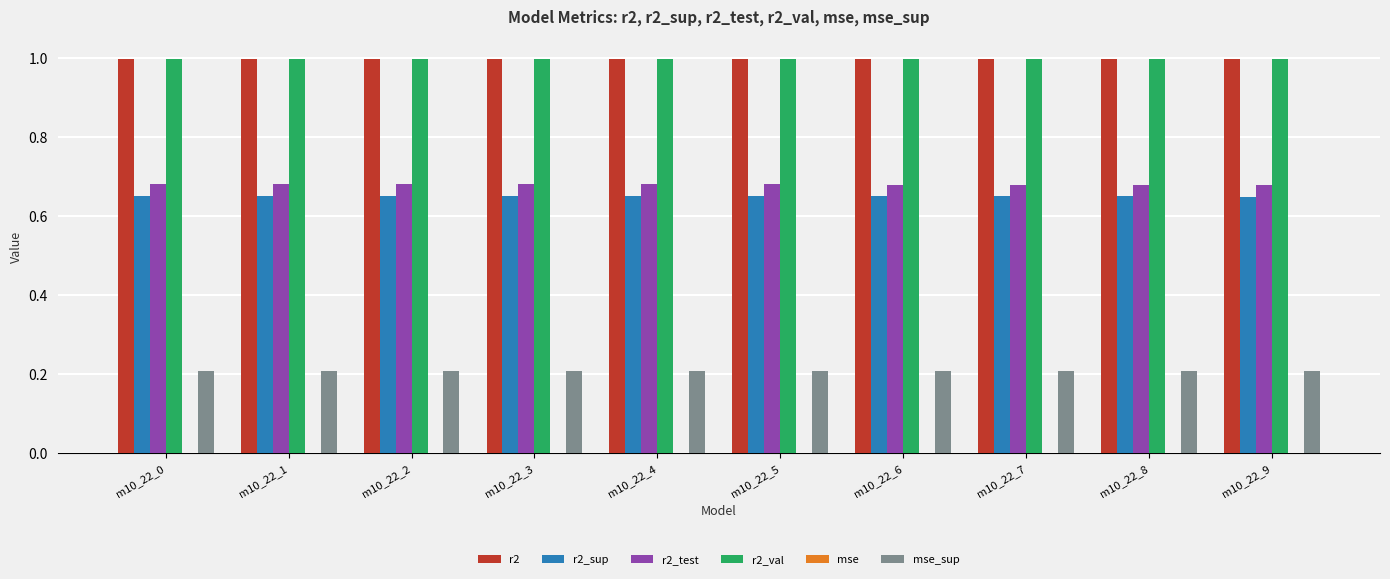

What is the sum of all r2_val values?

10.0